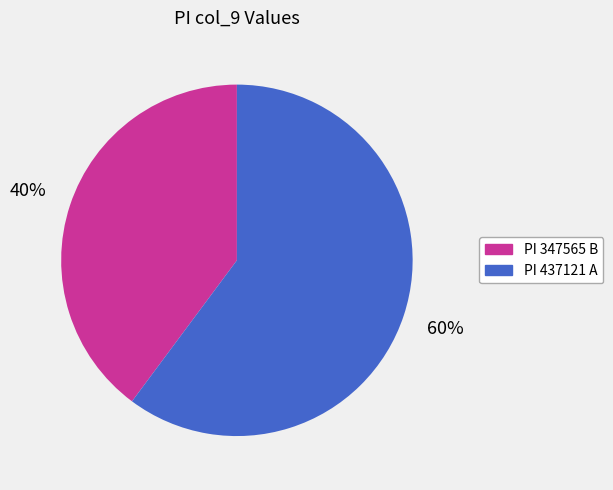

Which category accounts for the majority?

PI 437121 A